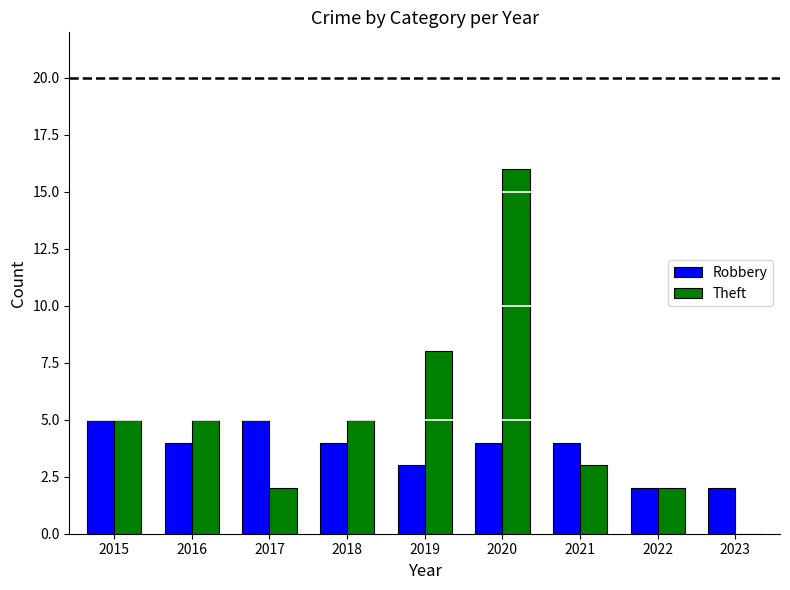

What is the total value across all series at 2022?

4